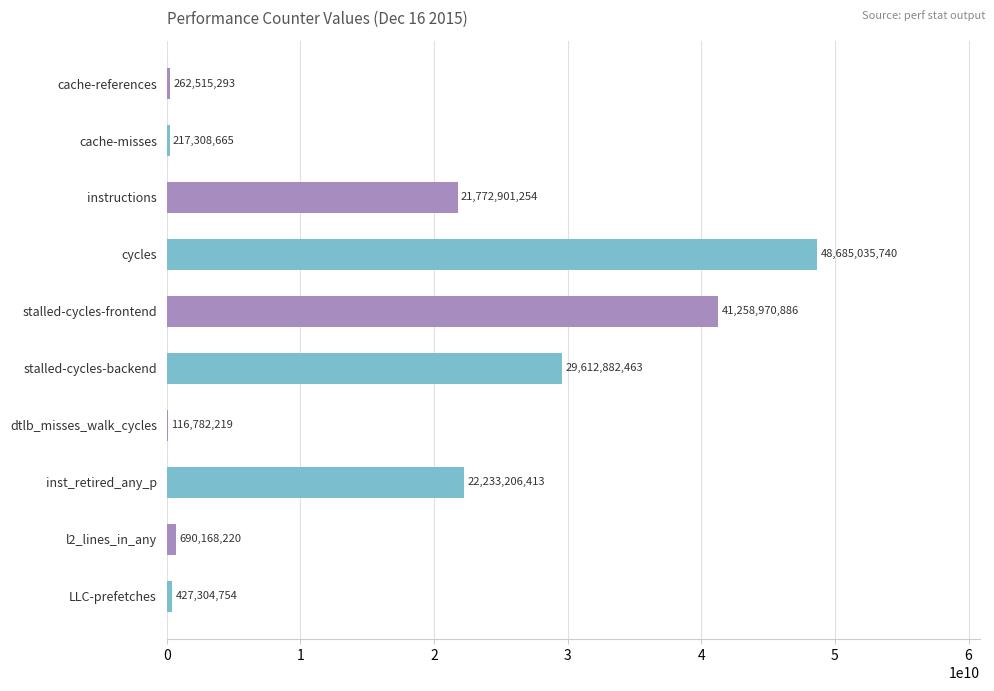

Reading top to bottom, what are all the values shown in this chart?

cache-references=262515293	cache-misses=217308665	instructions=21772901254	cycles=48685035740	stalled-cycles-frontend=41258970886	stalled-cycles-backend=29612882463	dtlb_misses_walk_cycles=116782219	inst_retired_any_p=22233206413	l2_lines_in_any=690168220	LLC-prefetches=427304754